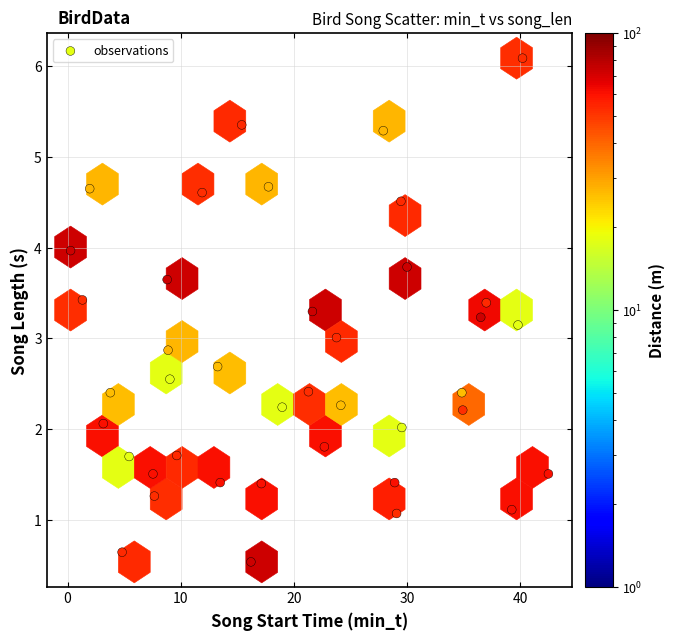

What is the range of Y values (max minus min)?

5.6